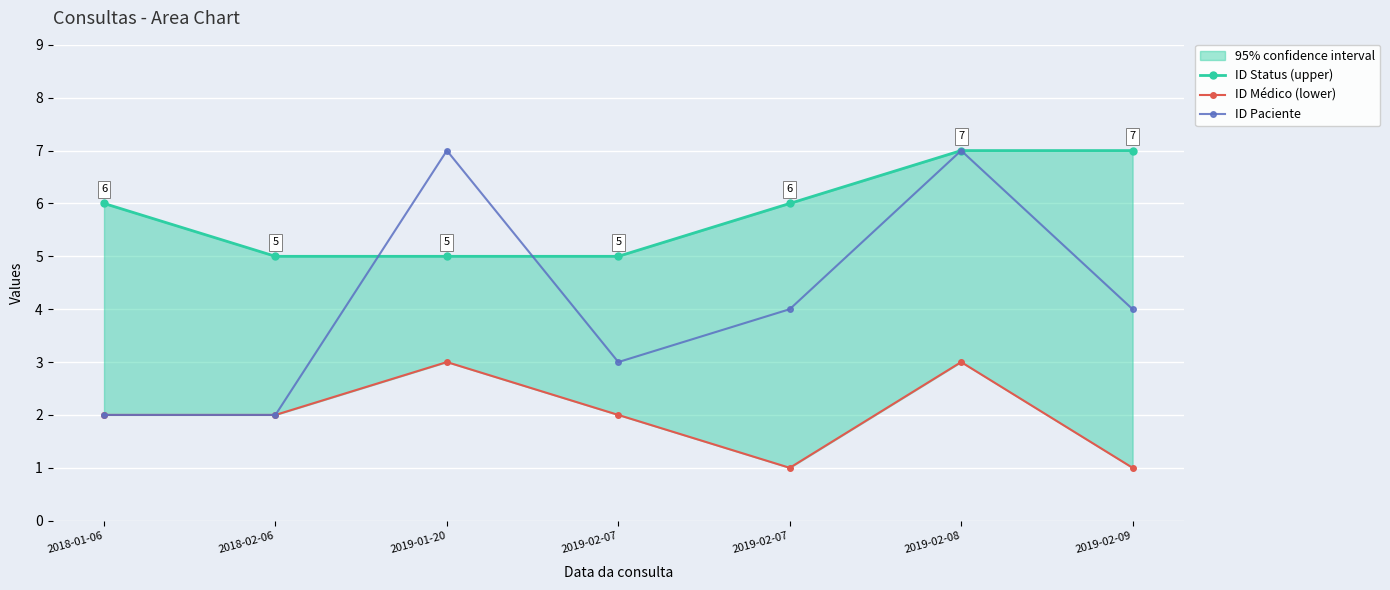

What is the average value of the ID Status (upper) series?

6